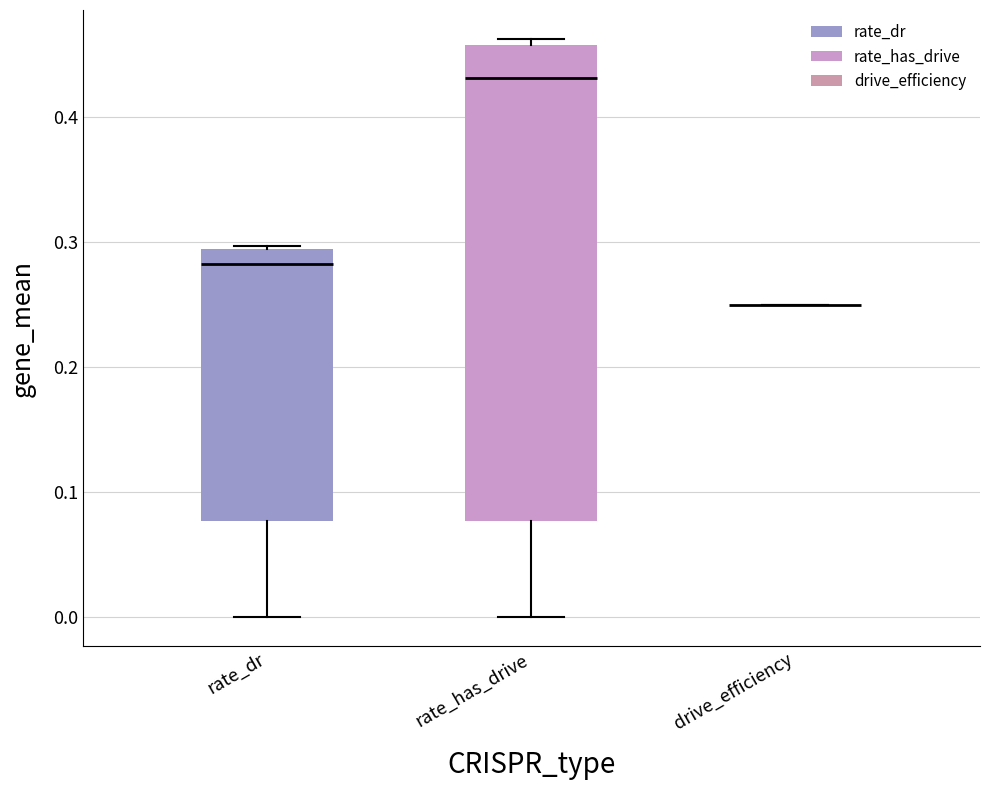

Reading left to right, read every box against the y-axis: the position of its median line, the range the box covers, and the ends of its whiskers. The values are not printed on the chart, so give them approximately, as read against the axis.

rate_dr: median 0.28, box 0.08 to 0.29, whiskers 0.00 to 0.30
rate_has_drive: median 0.43, box 0.08 to 0.46, whiskers 0.00 to 0.46 (just above the box's upper edge)
drive_efficiency: box collapsed to a line at 0.25, whiskers 0.25 to 0.25